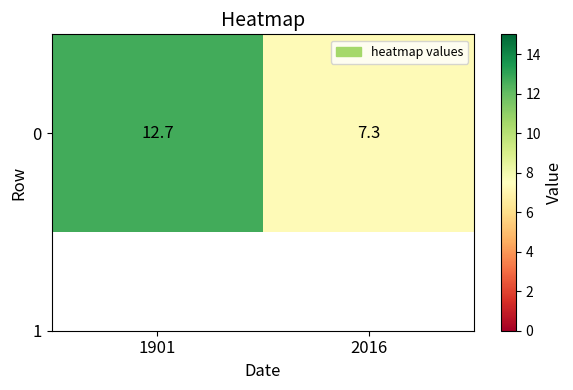

What is the minimum value shown in the chart?

7.3